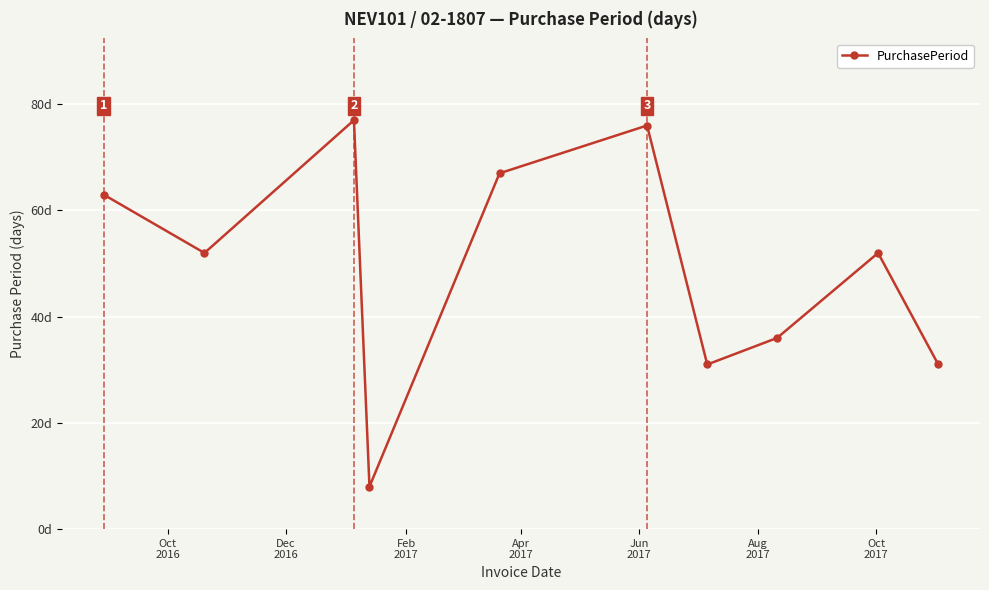

Is this an area chart (filled region under the line)?

No